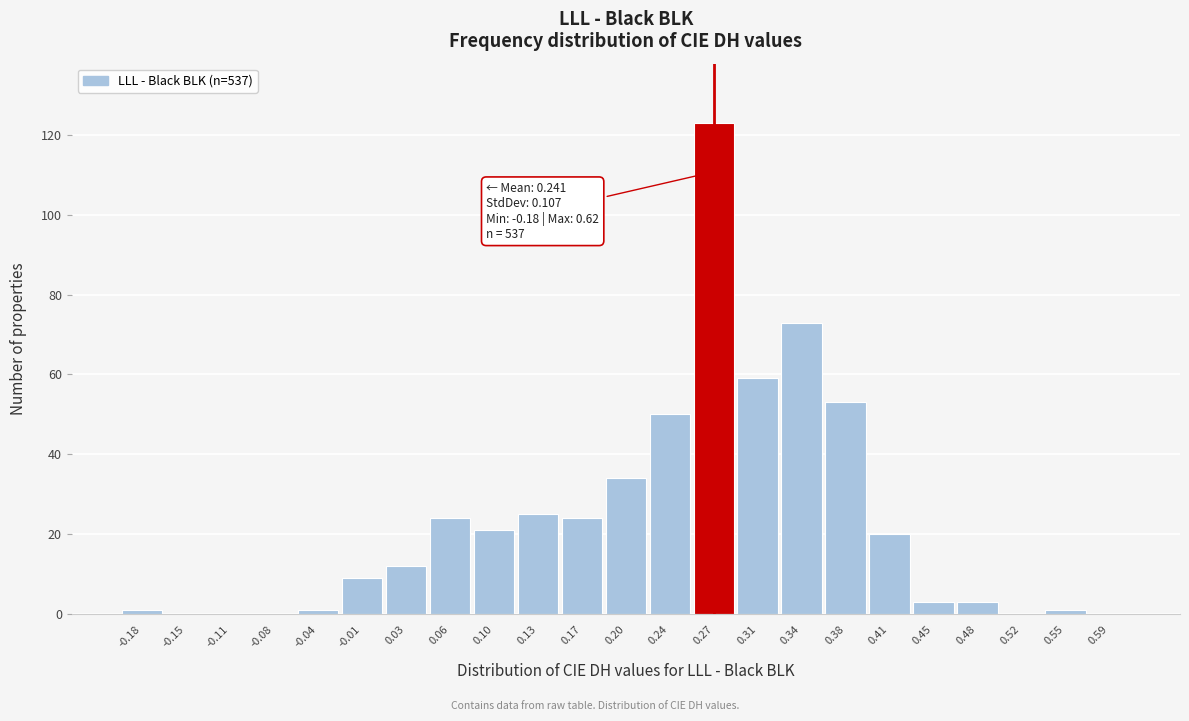

Reading right to left, what are all the values shown in this chart?

0.59=0	0.55=1	0.52=0	0.48=3	0.45=3	0.41=20	0.38=53	0.34=73	0.31=59	0.27=123	0.24=50	0.20=34	0.17=24	0.13=25	0.10=21	0.06=24	0.03=12	-0.01=9	-0.04=1	-0.08=0	-0.11=0	-0.15=0	-0.18=1